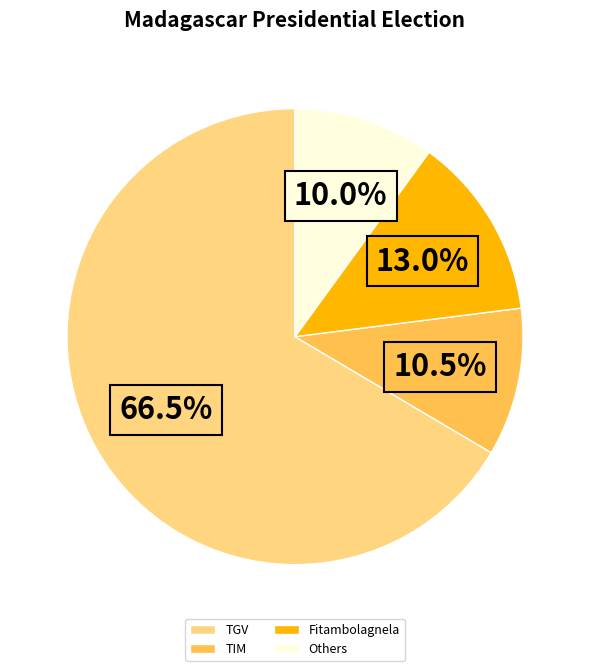

What is the largest slice in the pie chart?

TGV